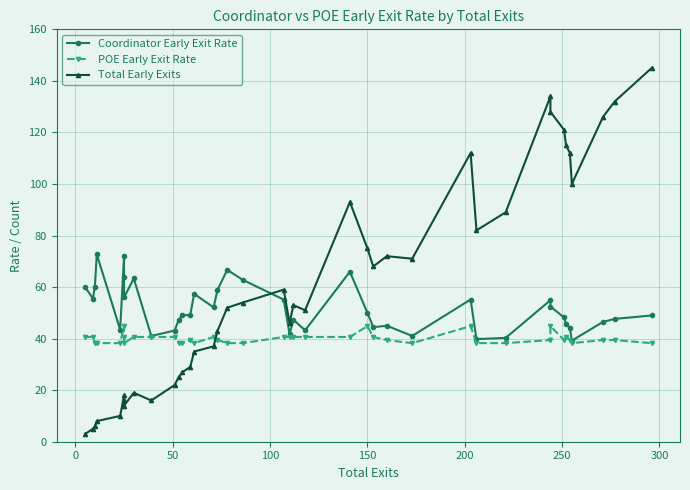

List the series in order of their peak value, lowest first.

POE Early Exit Rate, Coordinator Early Exit Rate, Total Early Exits